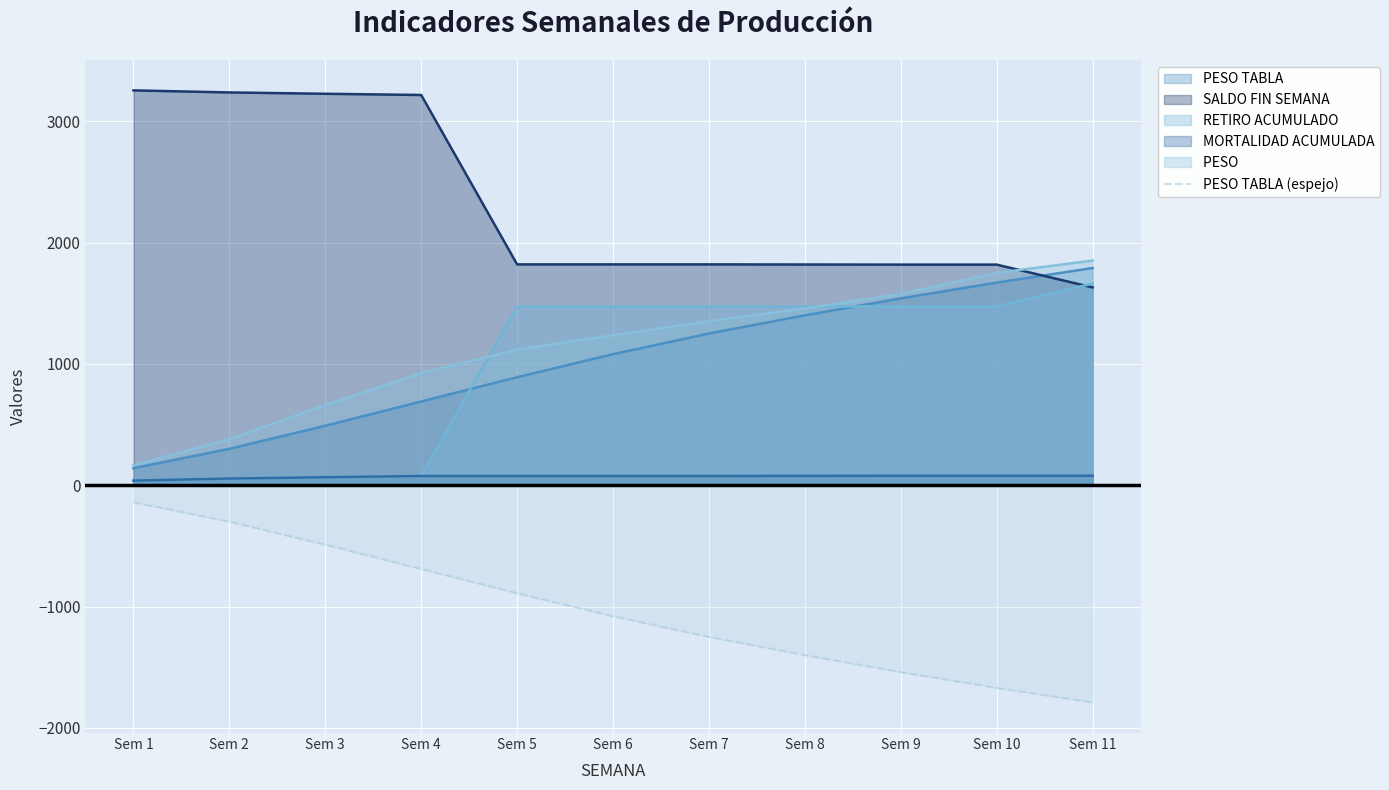

Which label corresponds to the smallest value in the chart?

Sem 11